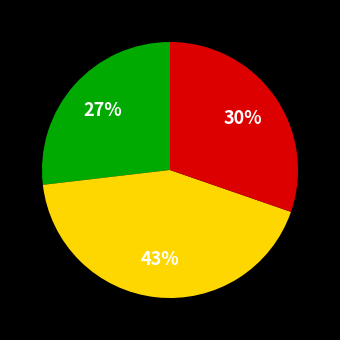

Is there a majority slice in this chart?

No